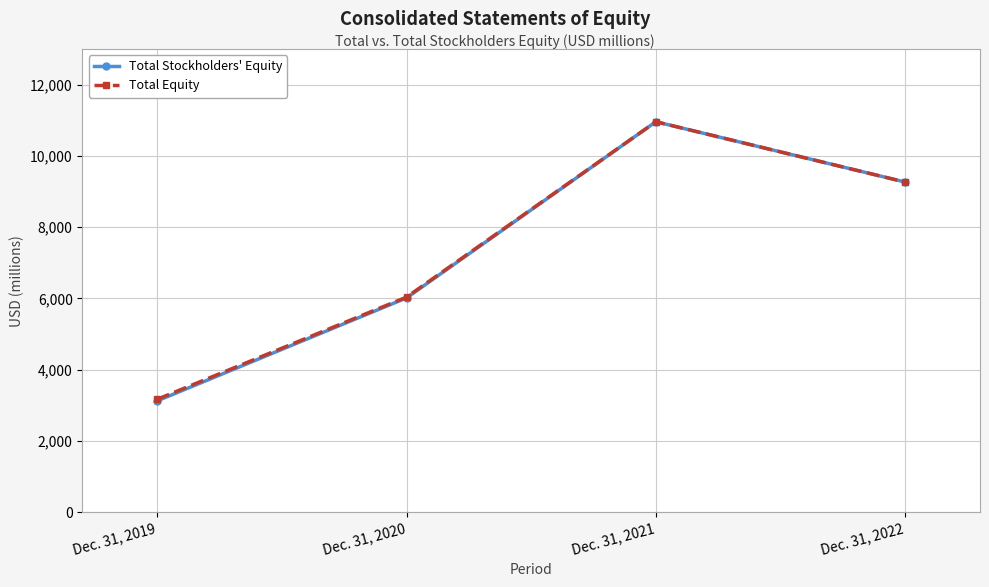

What is the value of the Total Equity point at the 1st from the left?

3171